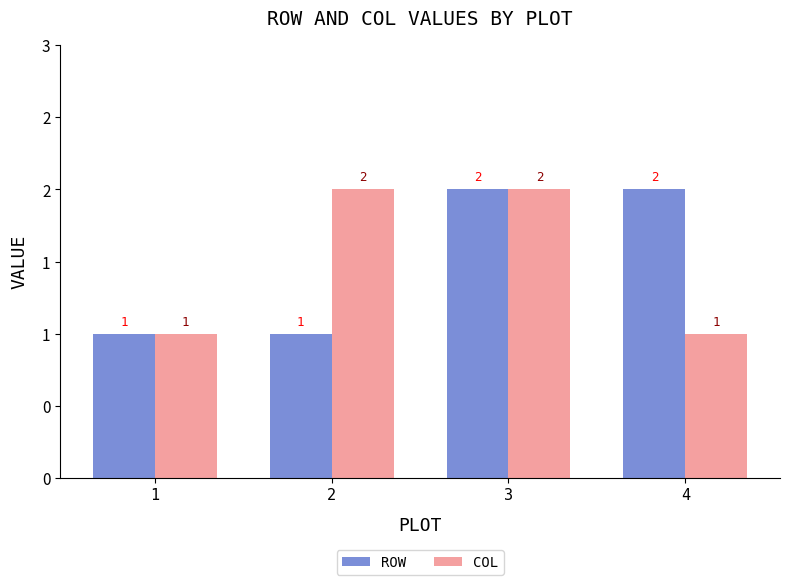

Reading left to right, list all the values displayed in this chart.

ROW: 1=1	2=1	3=2	4=2
COL: 1=1	2=2	3=2	4=1